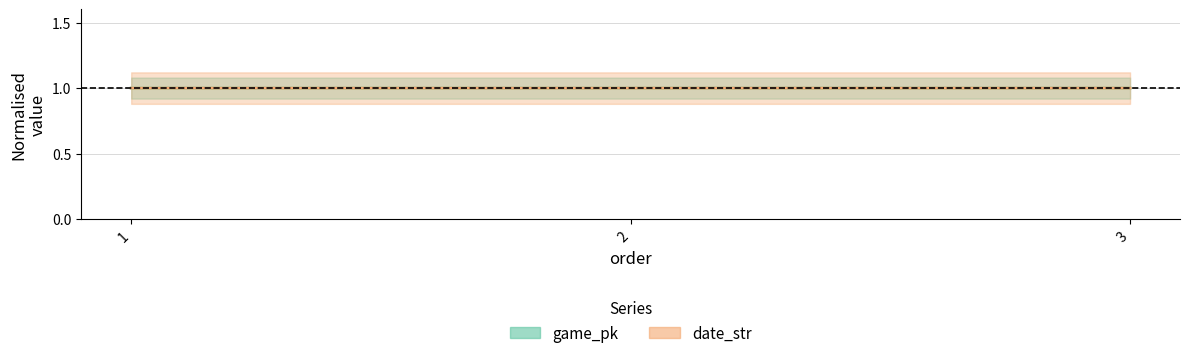

What are all the series names shown in the legend?

game_pk, date_str